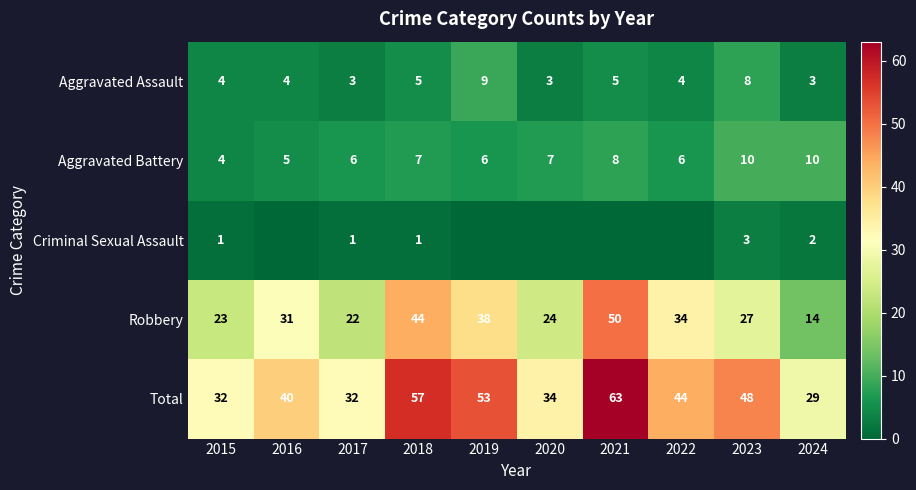

What value does the Aggravated Assault series have at 2016?

4